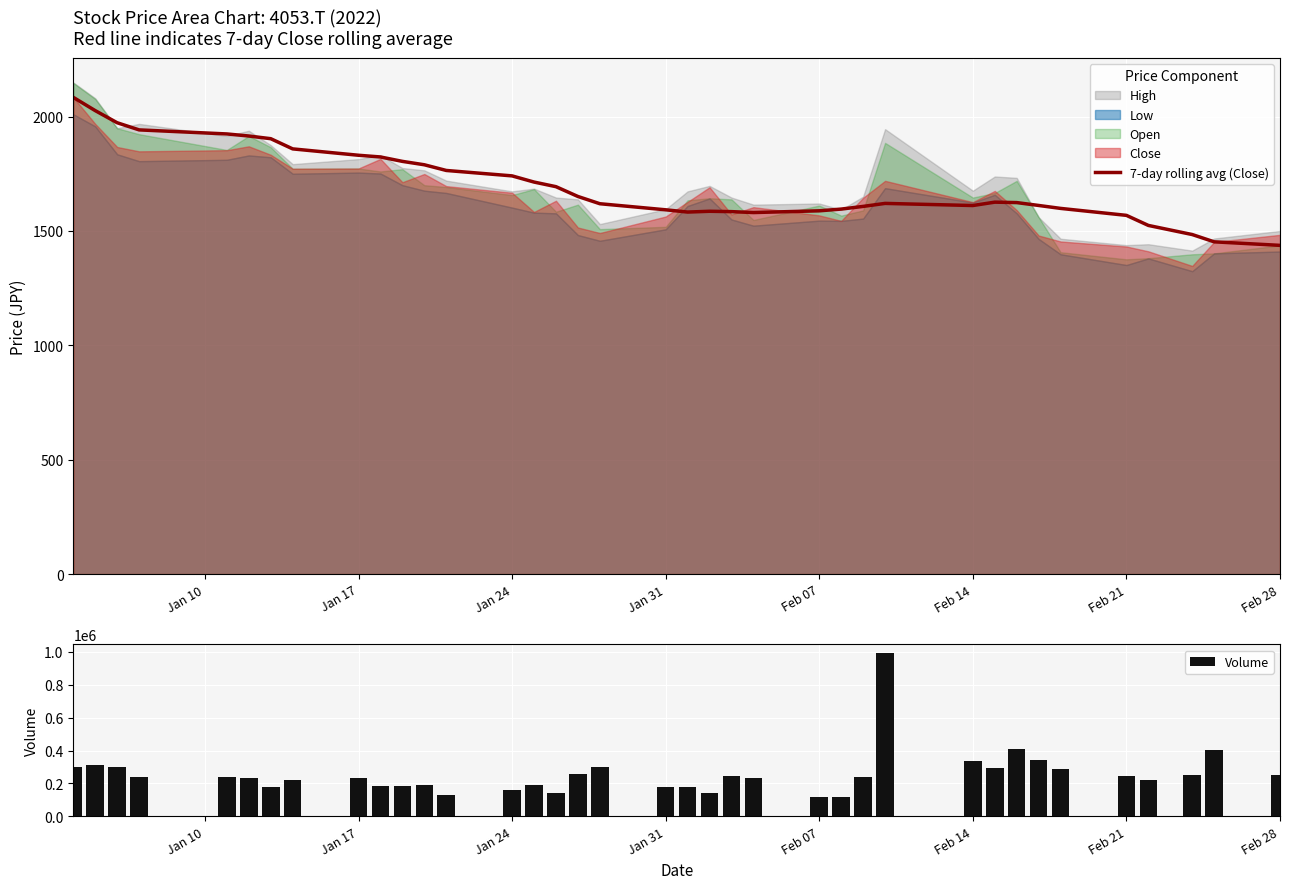

What is the sum of all 7-day rolling avg (Close) values?

62929.8